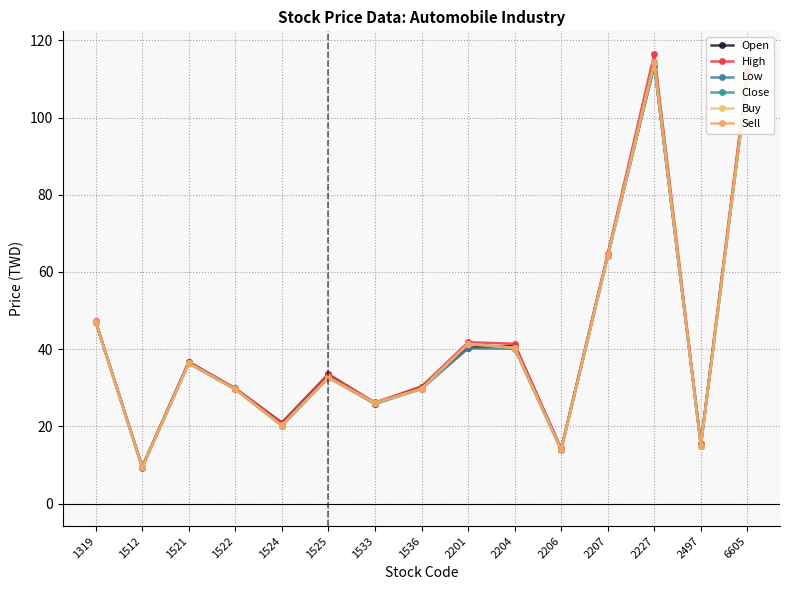

What is the sum of the Close values at 2204 and 1525?

72.9